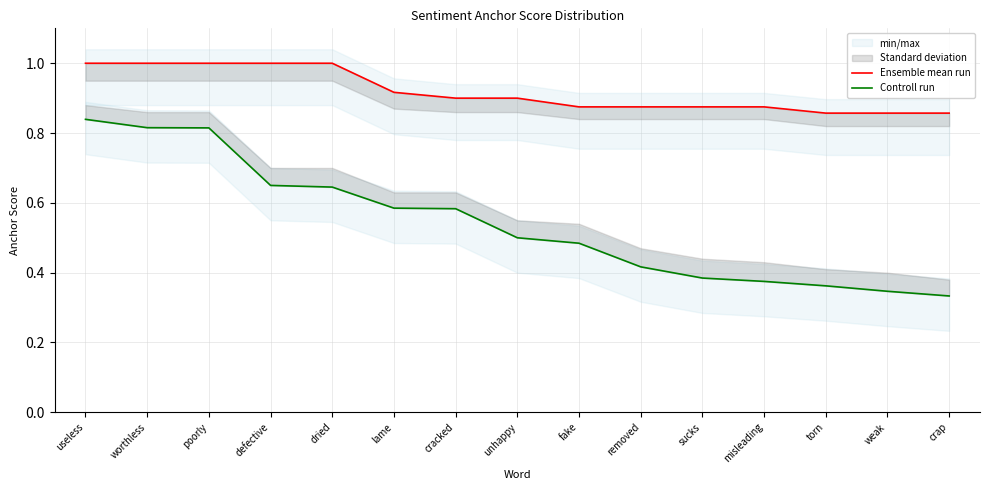

What is the average value of the Ensemble mean run series?

0.9